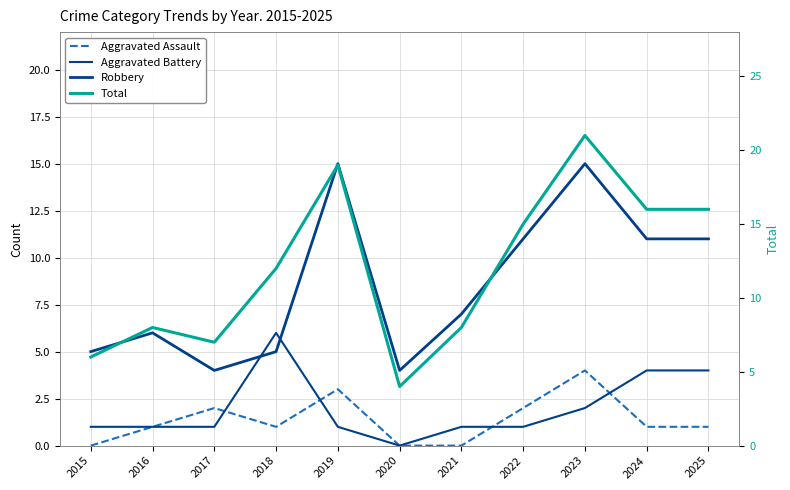

How many categories are shown in the chart?

11